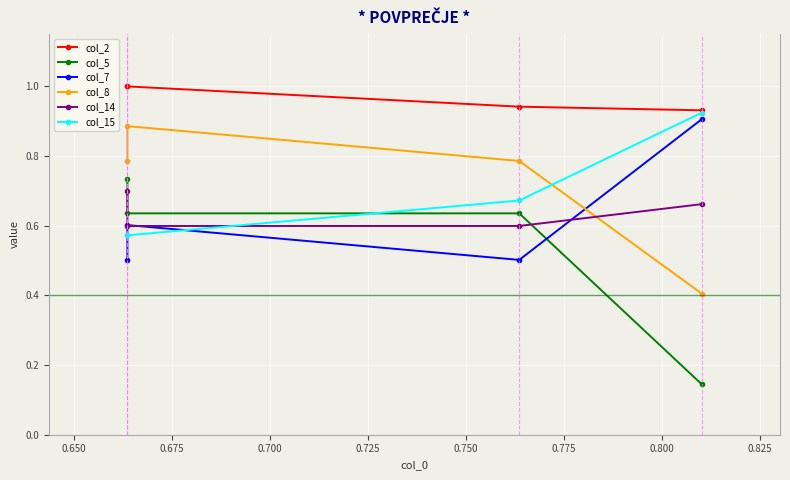

What is the sum of all col_5 values?

2.2